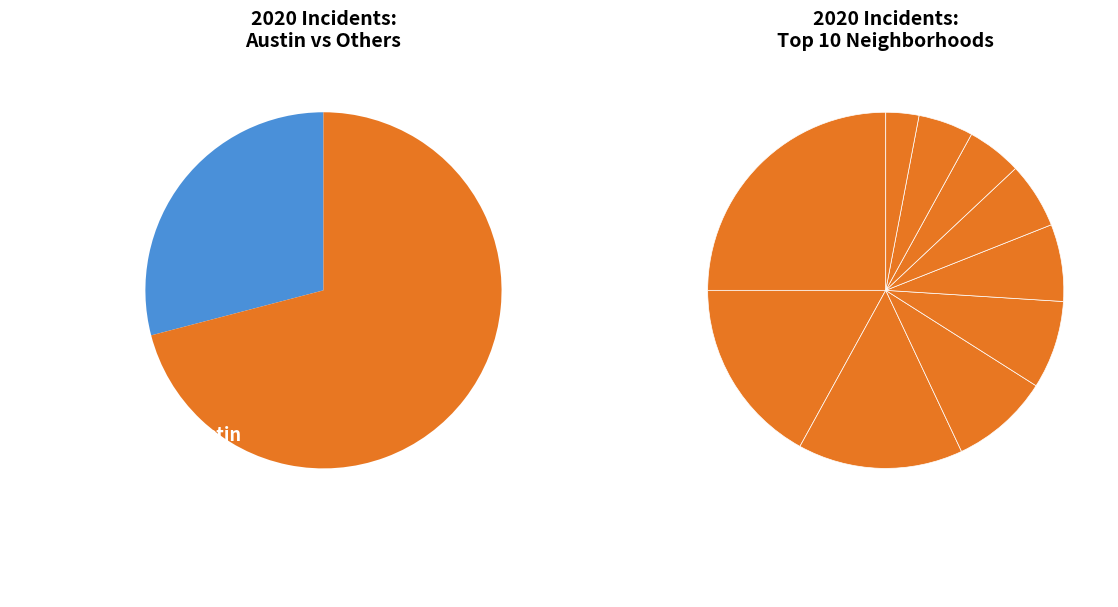

What percentage do Auburn Gresham and Humboldt Park together represent?

14.0%